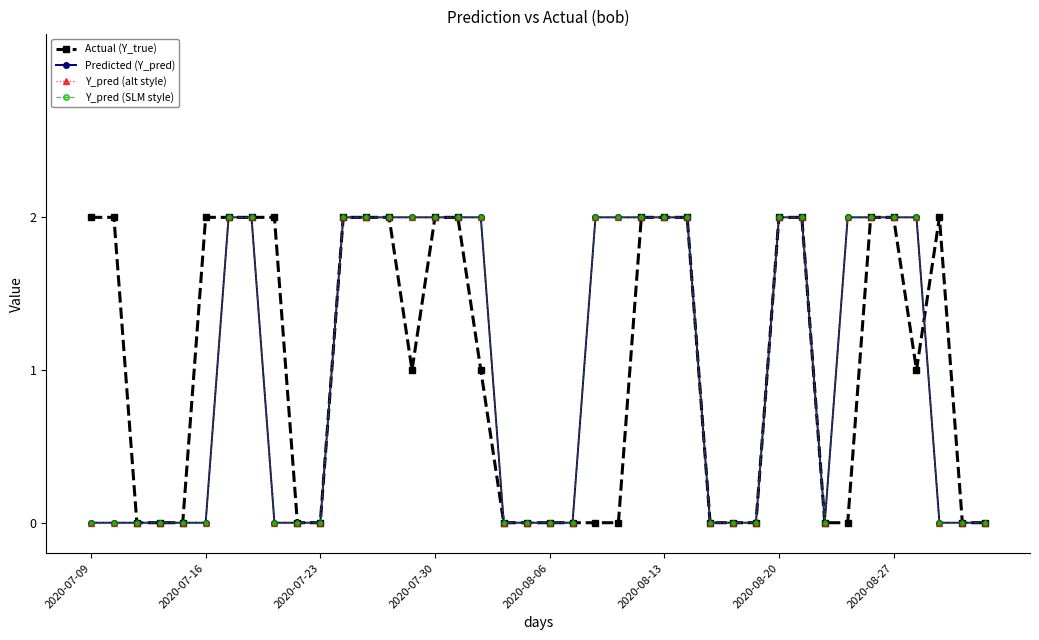

Does the chart have visible grid lines?

No